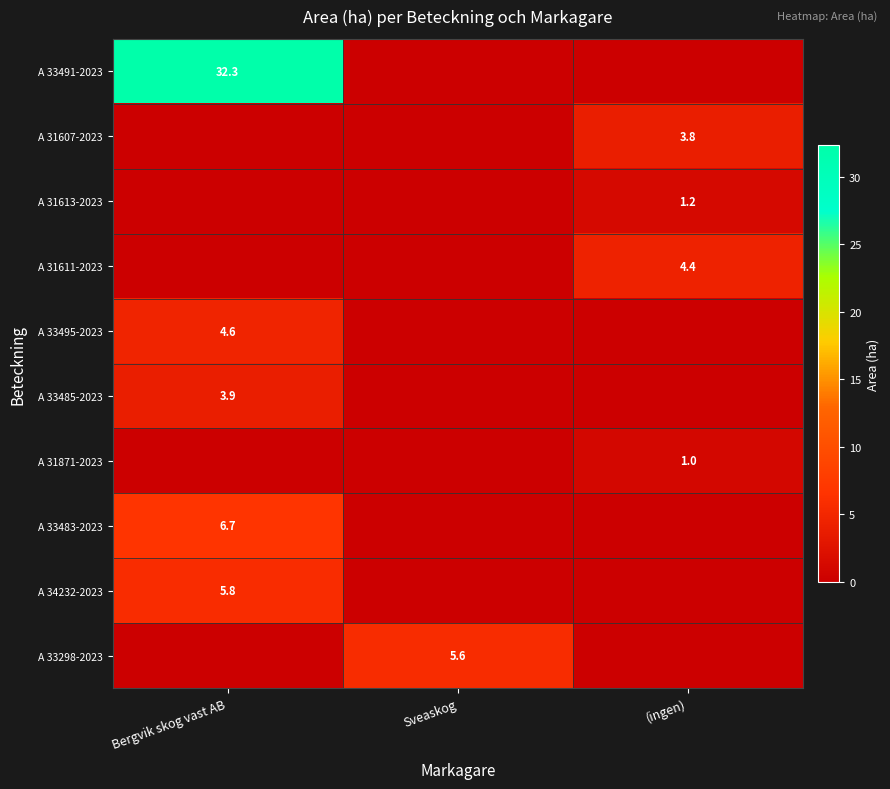

The value of A 31611-2023 at (ingen) is 4.4. True or false?

True